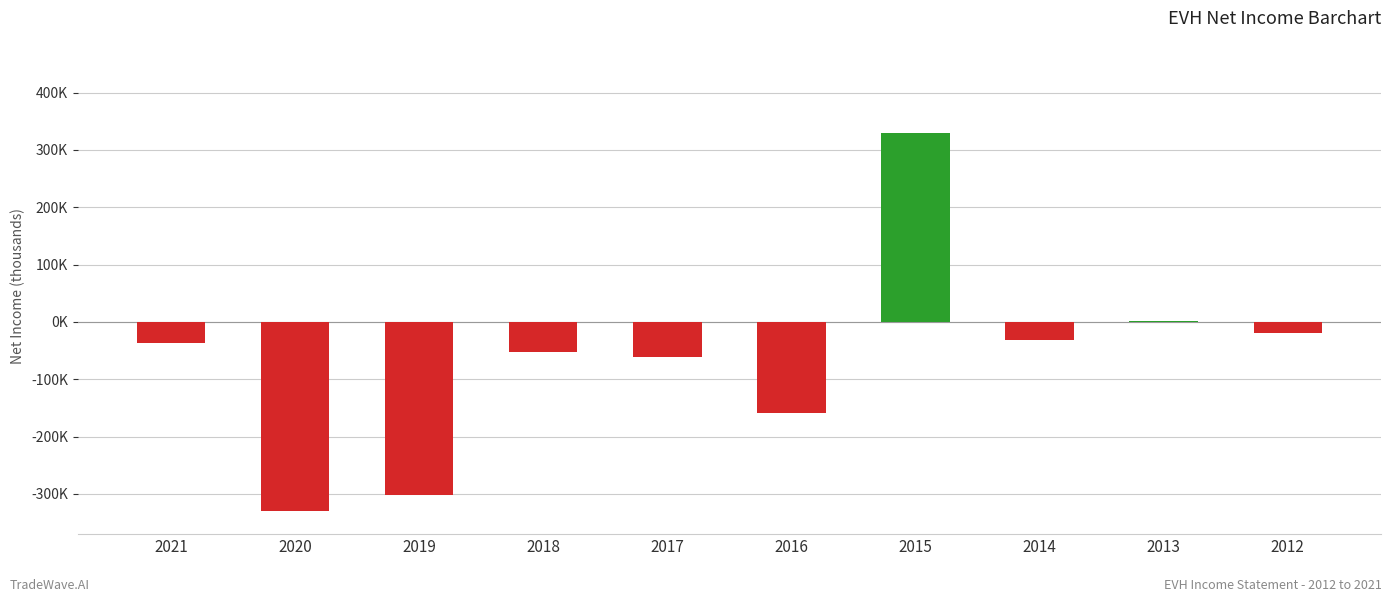

Where is the data nearest to the value -150?

2013